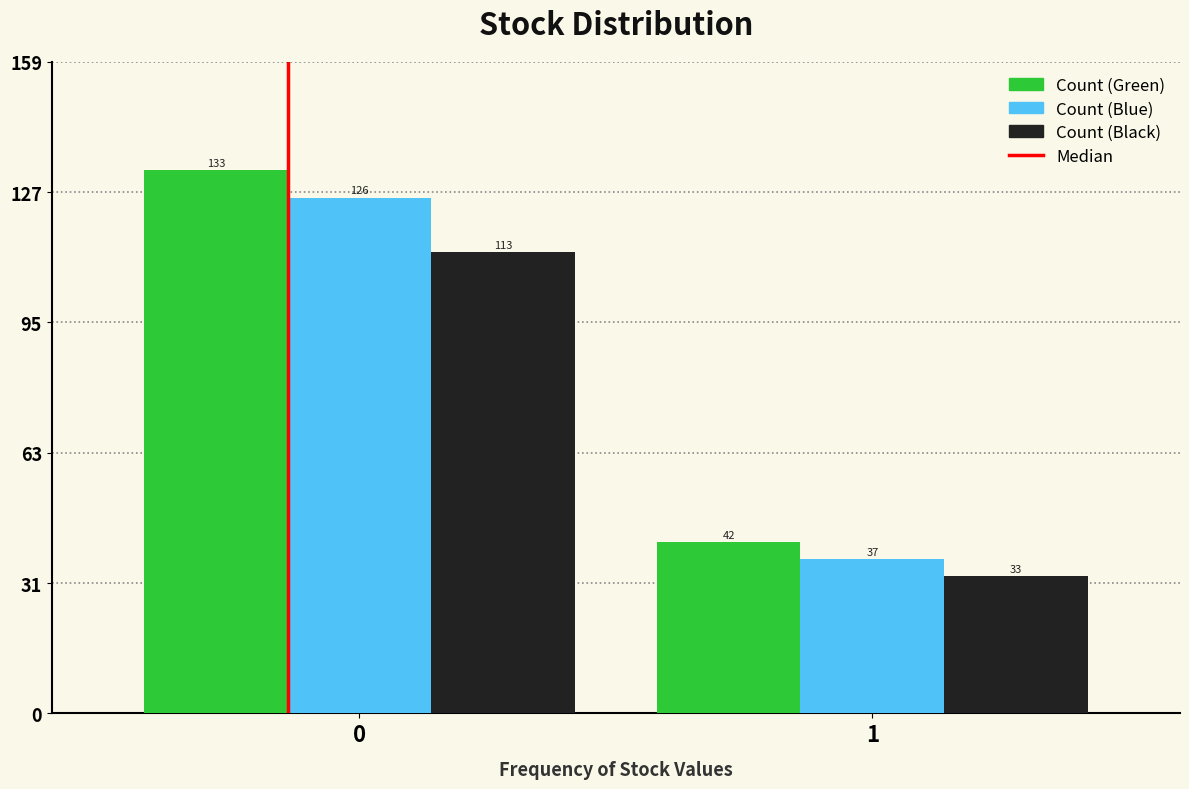

Which series has the widest spread of values?

Count (Green)